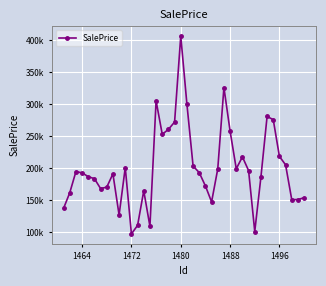

Does the chart have visible grid lines?

Yes